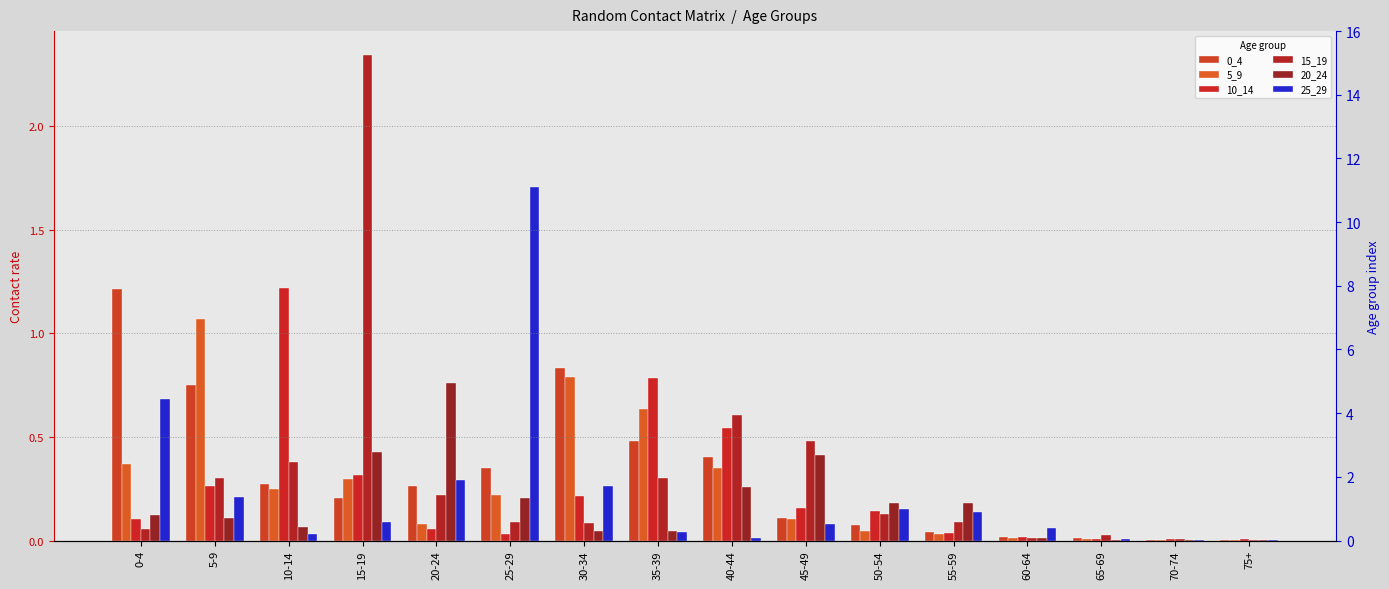

At how many categories does at least one series exceed 2?

1